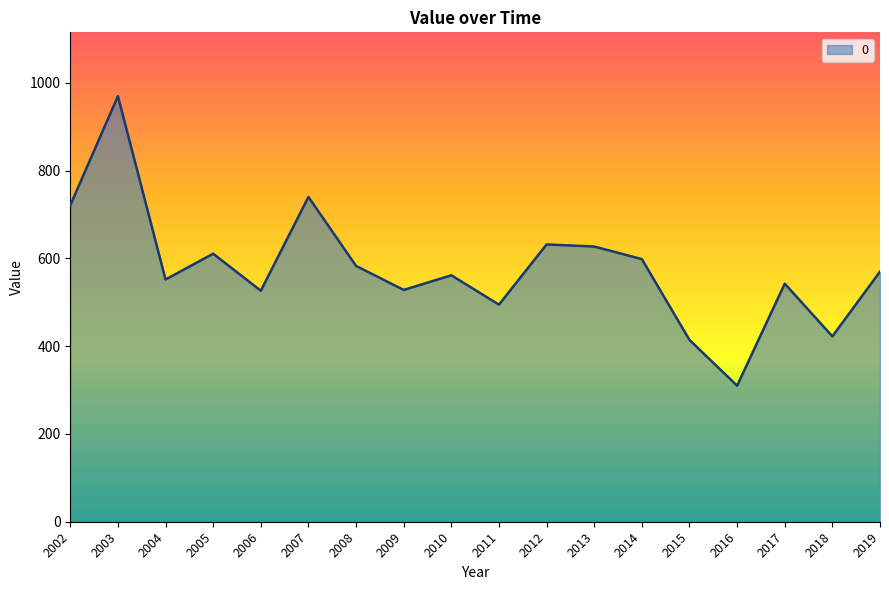

What is the difference between the maximum and minimum values?

659.7